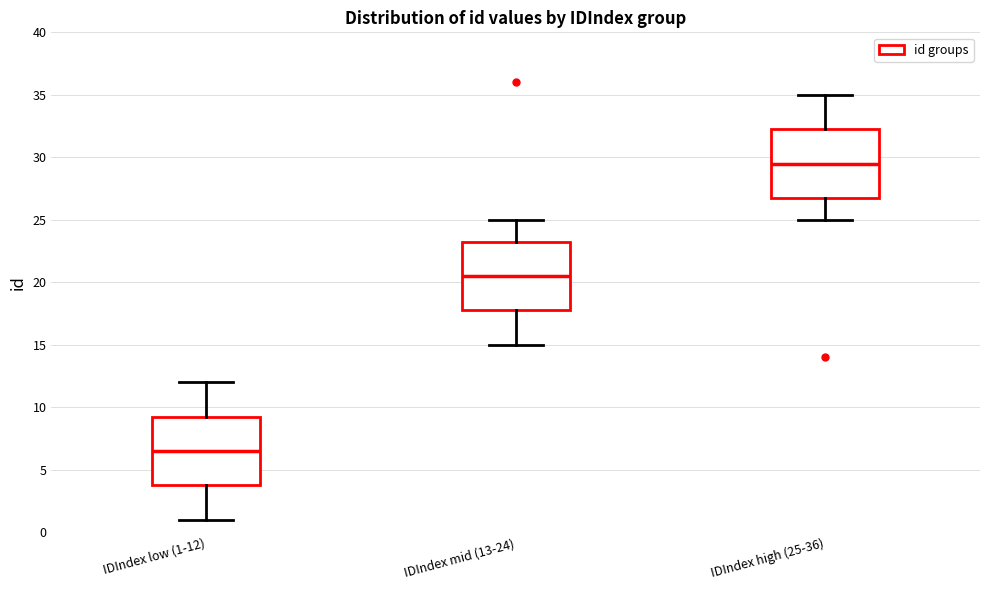

Which box's median line is the highest?

IDIndex high (25-36)